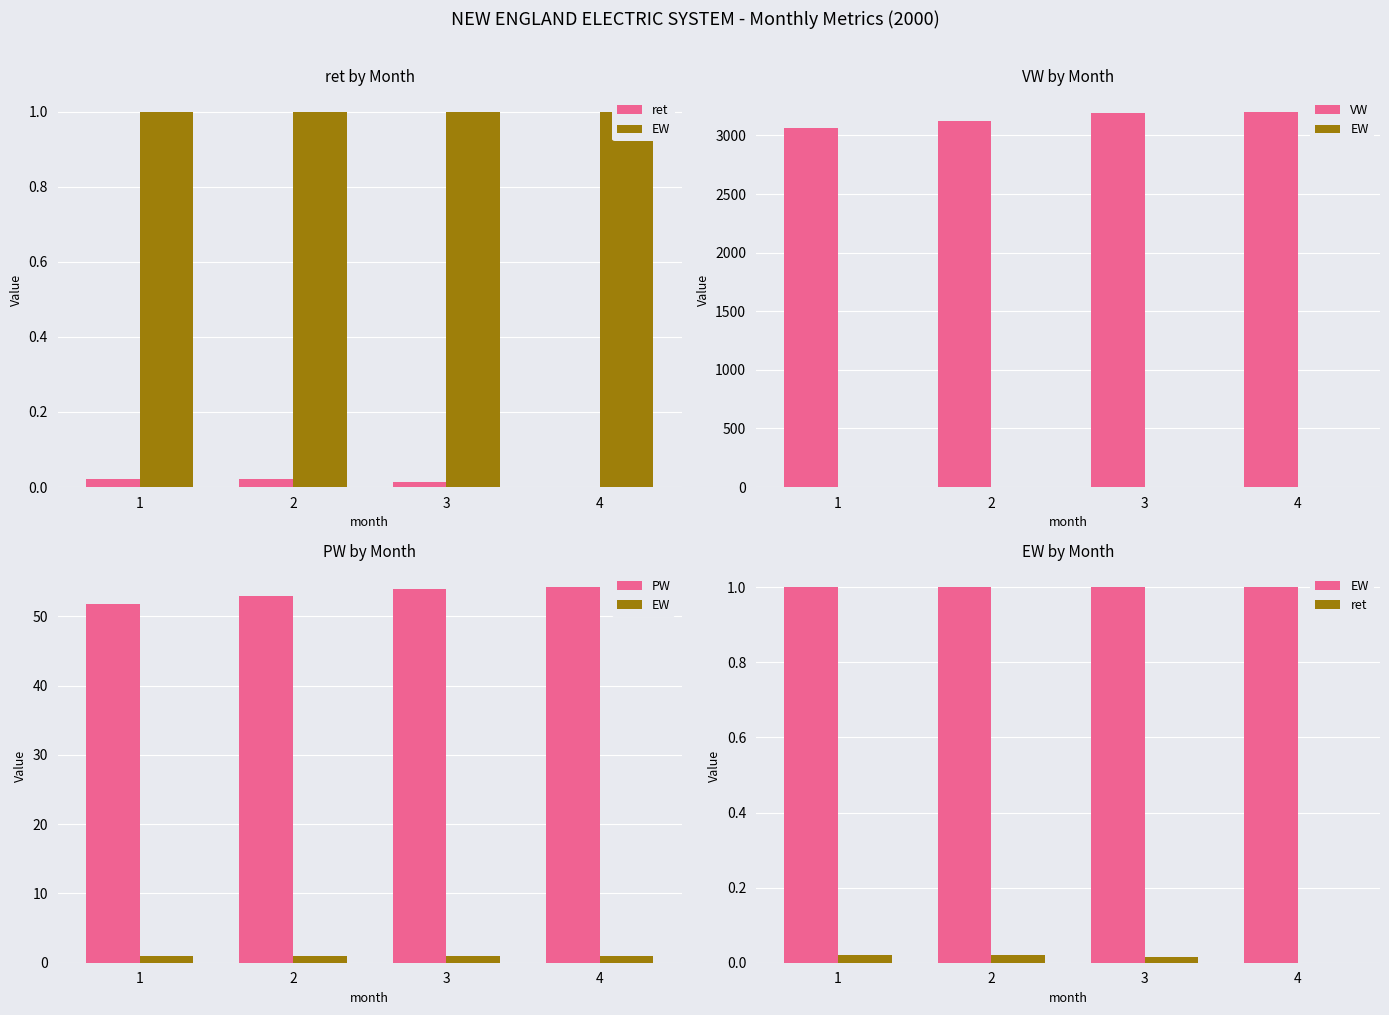

Is it true that VW equals 5633.0 at 3?

False